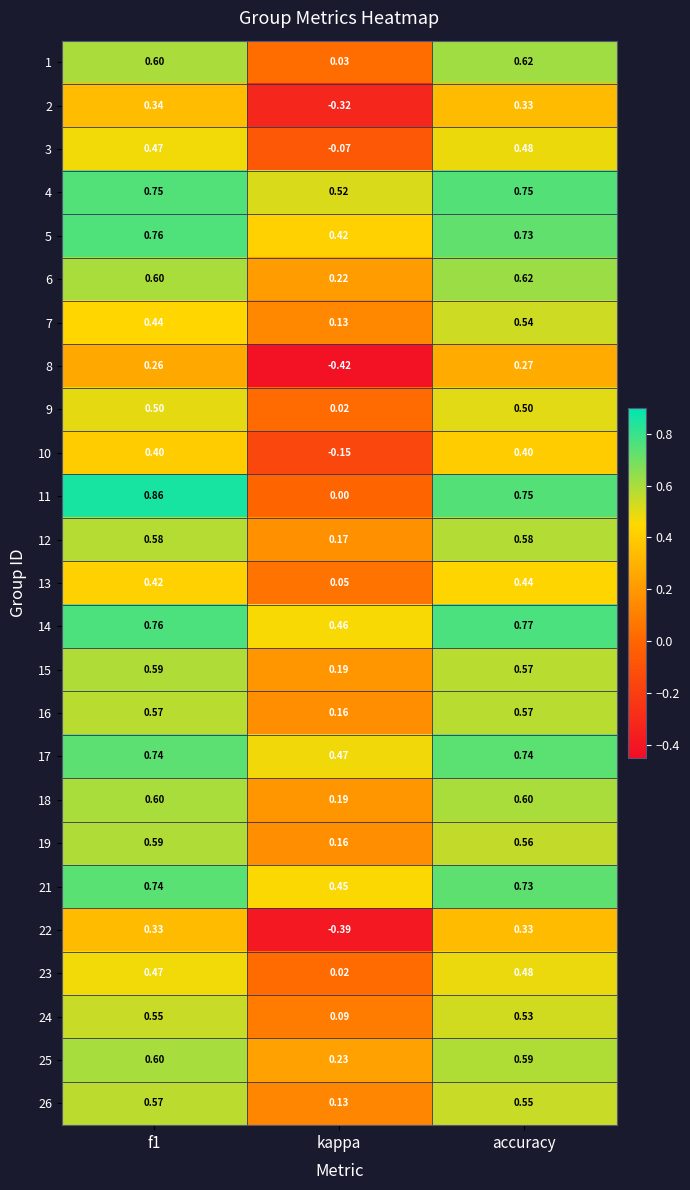

Which category has the highest value in the 23 series?

accuracy